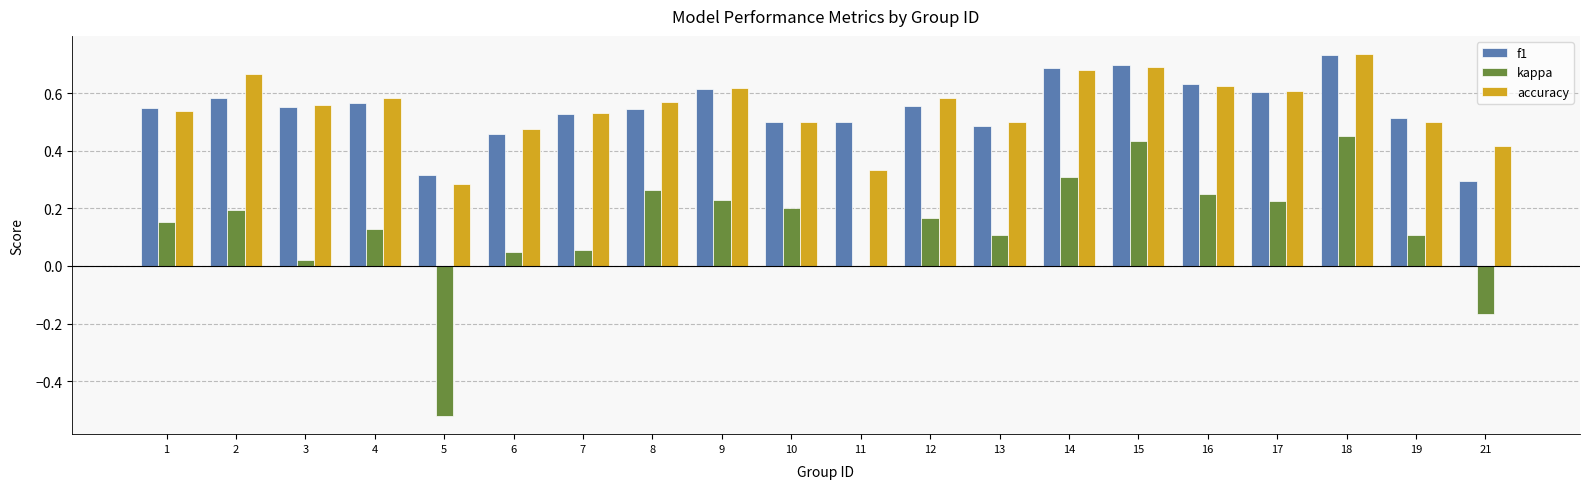

Which series has the largest range (max minus min)?

kappa